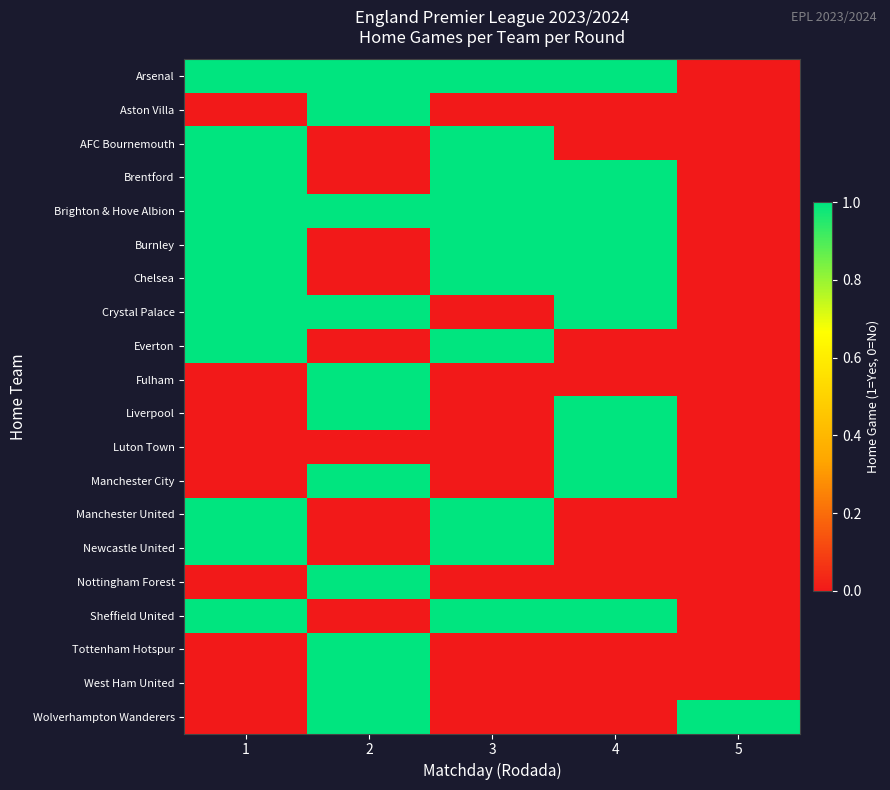

At how many categories does at least one series exceed 1?

1